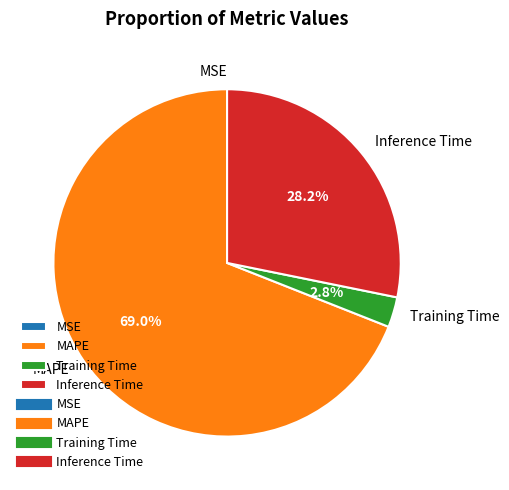

What is the majority slice?

MAPE